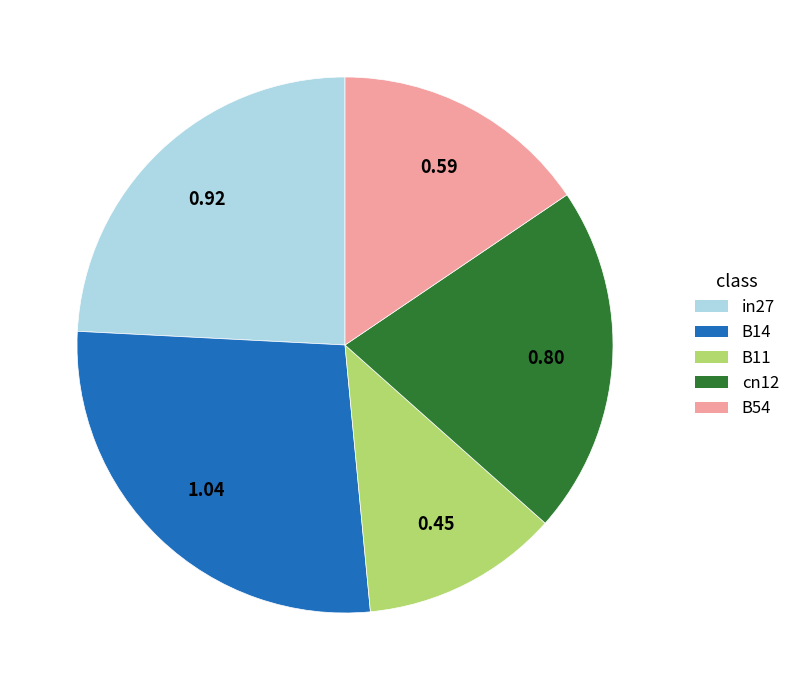

True or false: B11 accounts for 12% of the total.

True